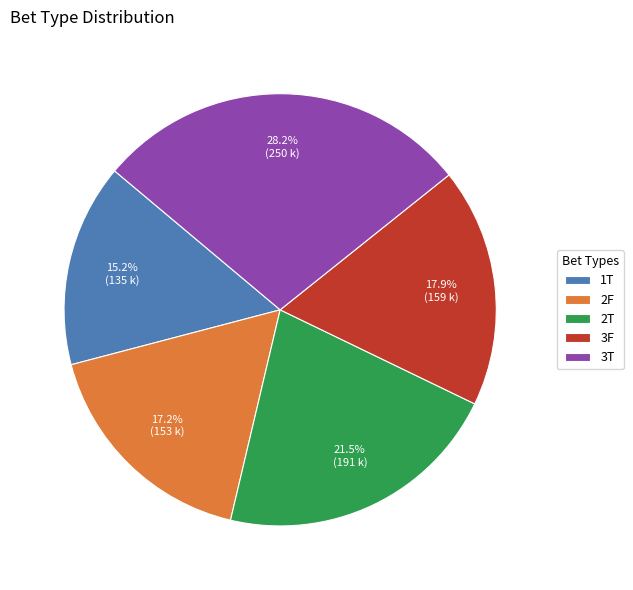

Does any single category account for the majority?

No